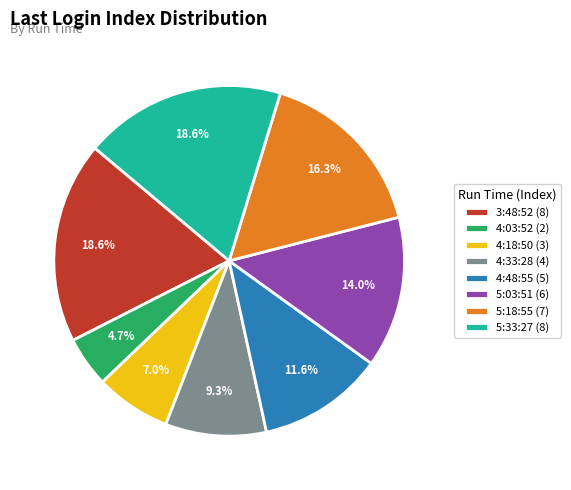

Combined, what portion of the pie is 5:33:27 (8) and 5:18:55 (7)?

34.9%